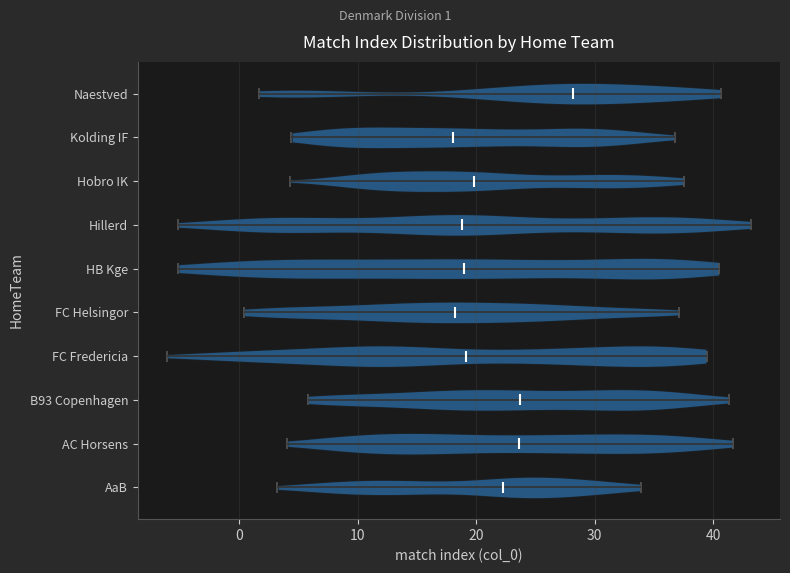

Reading bottom to top, read every violin against the x-axis: where its median line is, and the lowest and highest points it reaches. The values are not printed on the chart, so give them approximately, as read against the axis.

AaB: median line 22, lowest point 3, highest point 34
AC Horsens: median line 24, lowest point 4, highest point 42
B93 Copenhagen: median line 24, lowest point 6, highest point 41
FC Fredericia: median line 19, lowest point -6, highest point 39
FC Helsingor: median line 18, lowest point 0, highest point 37
HB Kge: median line 19, lowest point -5, highest point 41
Hillerd: median line 19, lowest point -5, highest point 43
Hobro IK: median line 20, lowest point 4, highest point 38
Kolding IF: median line 18, lowest point 4, highest point 37
Naestved: median line 28, lowest point 2, highest point 41